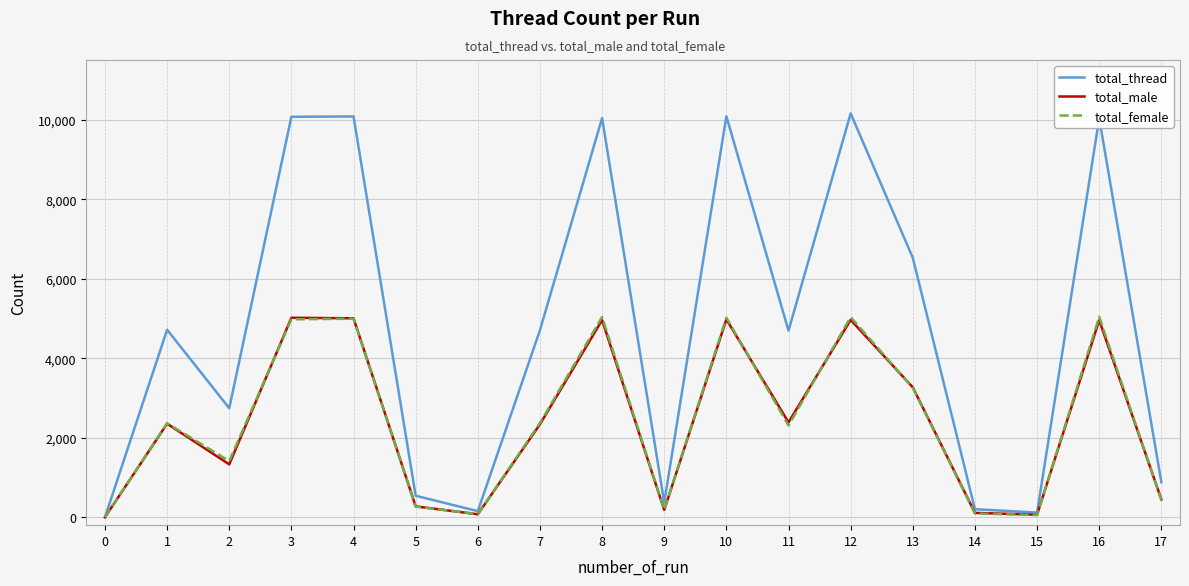

Is the value of total_thread at 2 greater than the value of total_male at 8?

No